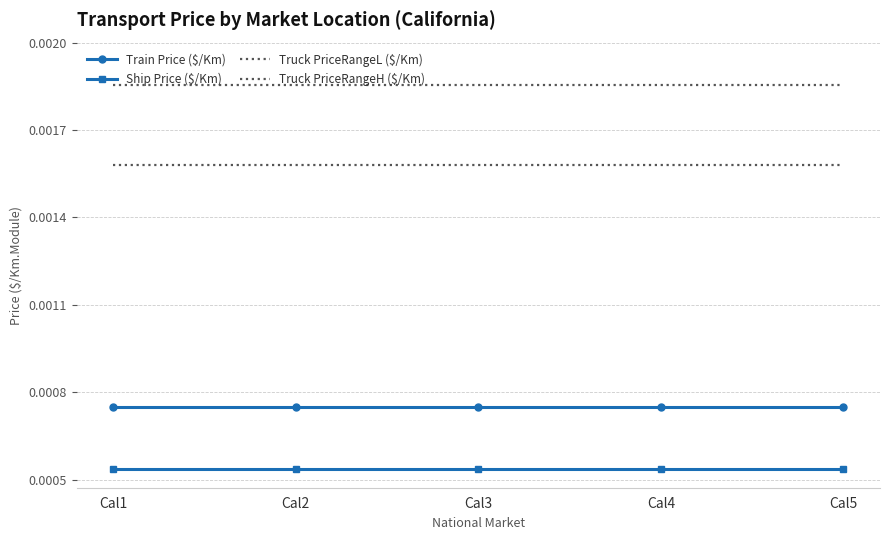

Which series has the largest range (max minus min)?

Train Price ($/Km)